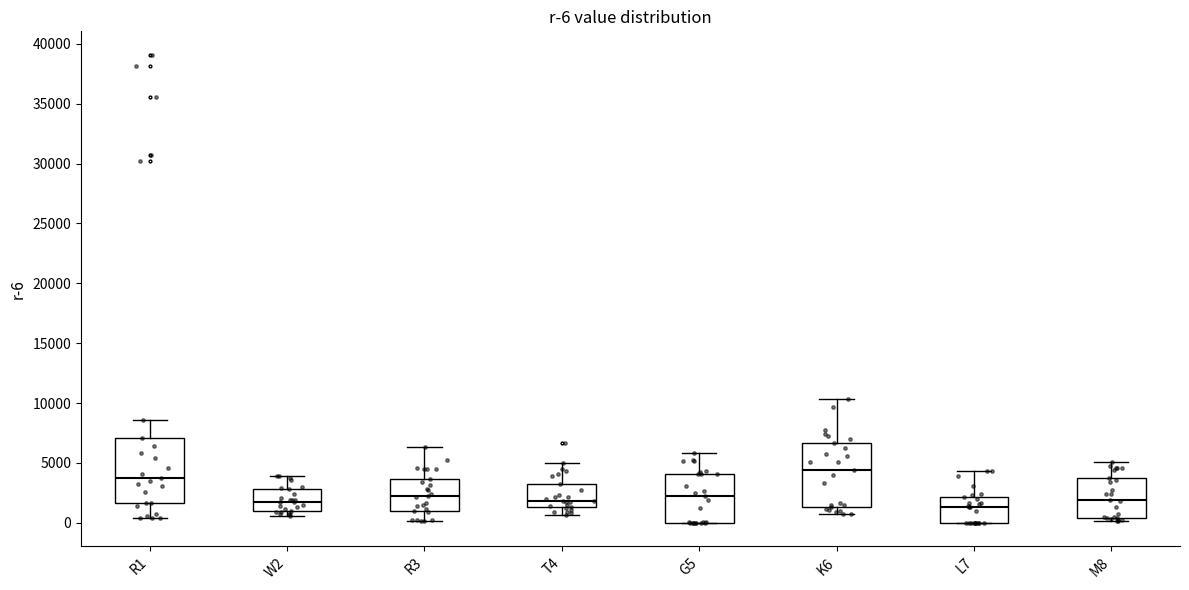

Which box has the highest median line?

K6